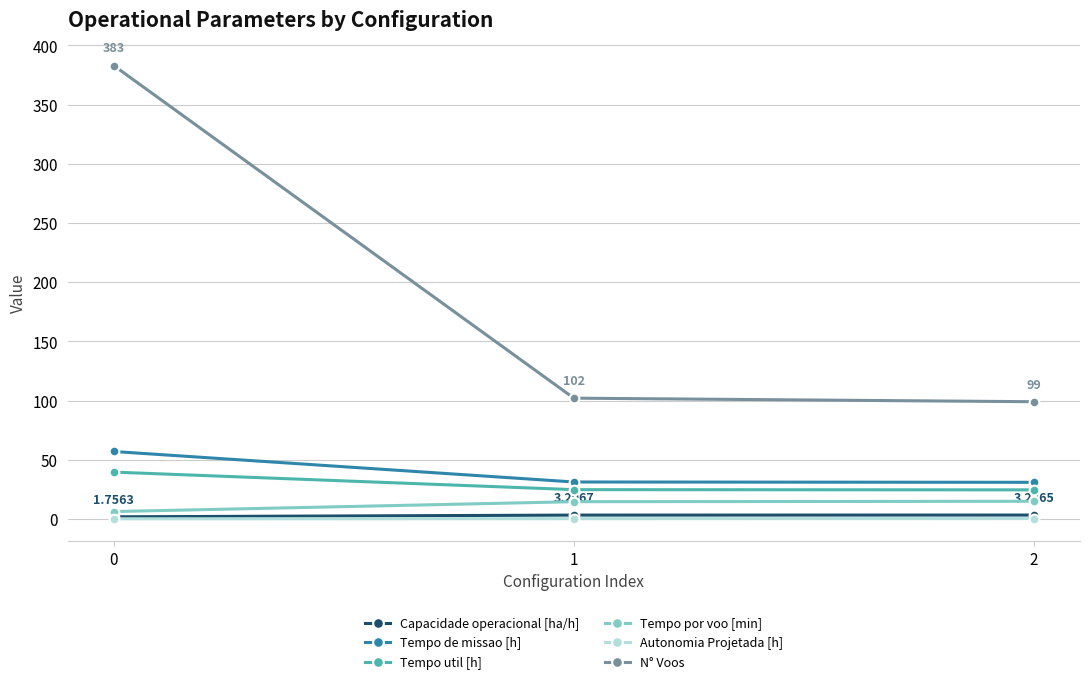

Which series has the widest spread of values?

N° Voos